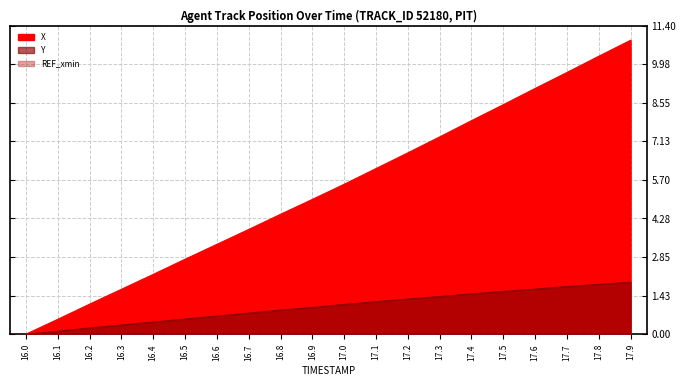

List the labels in order of Y value, largest first.

17.9, 17.8, 17.7, 17.6, 17.5, 17.4, 17.3, 17.2, 17.1, 17.0, 16.9, 16.8, 16.7, 16.6, 16.5, 16.4, 16.3, 16.2, 16.1, 16.0